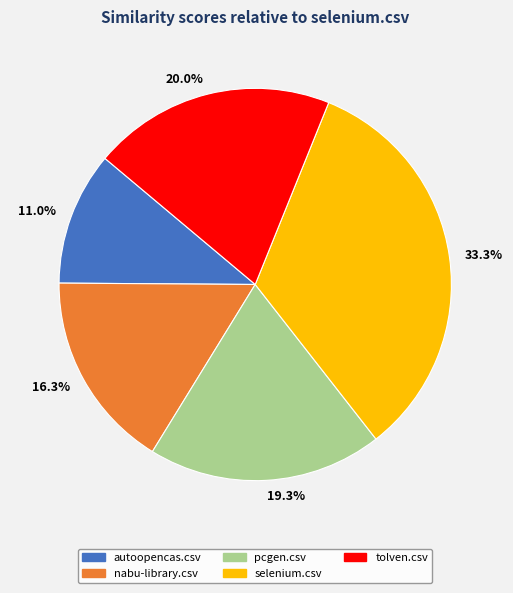

To the nearest percent, what is the average slice percentage?

20%